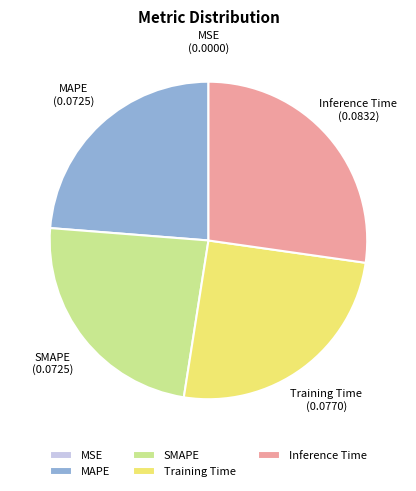

Which category has the biggest portion of the pie?

Inference Time